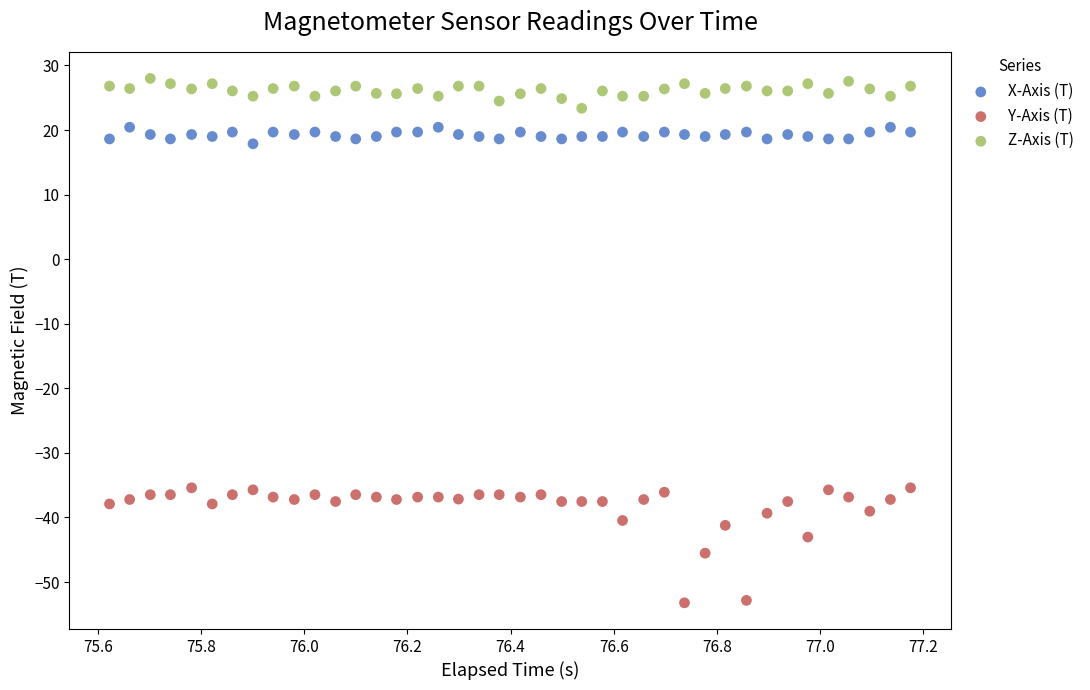

What are all the series names shown in the legend?

X-Axis (T), Y-Axis (T), Z-Axis (T)